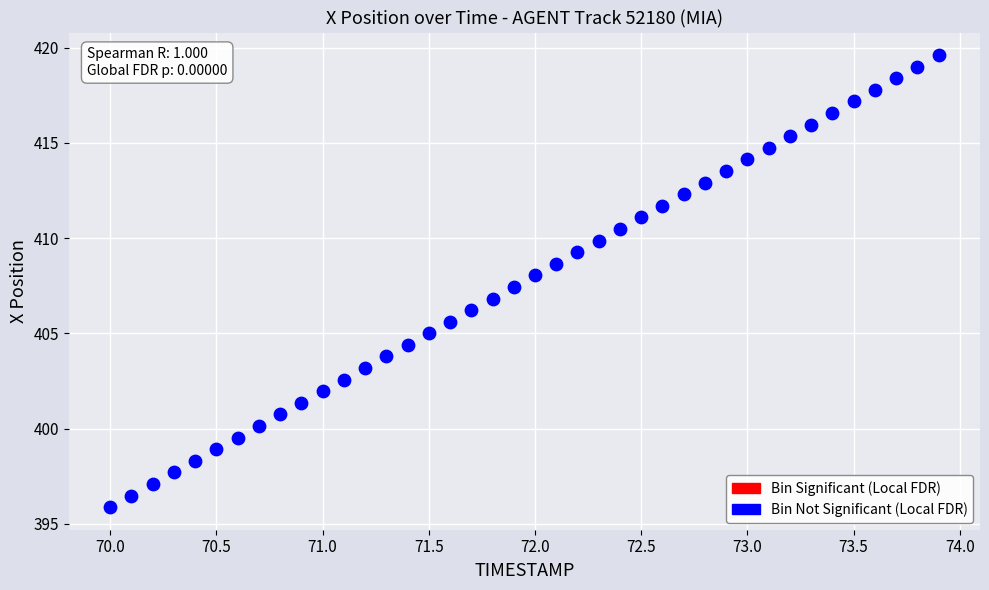

What is the range of Y values (max minus min)?

23.7